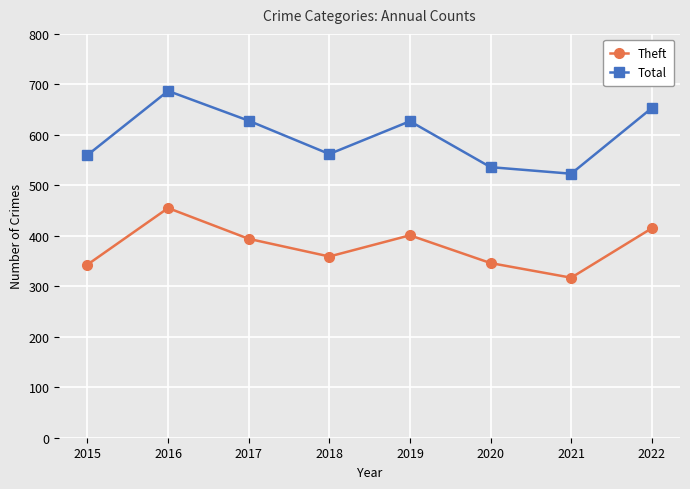

Where does the Theft series first go above 394?

2016